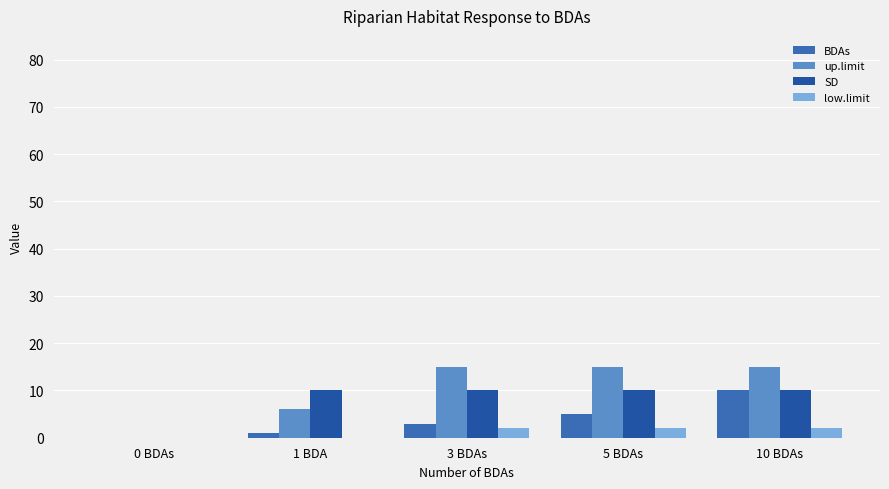

What is the value of the up.limit bar at the 5th from the left?

15